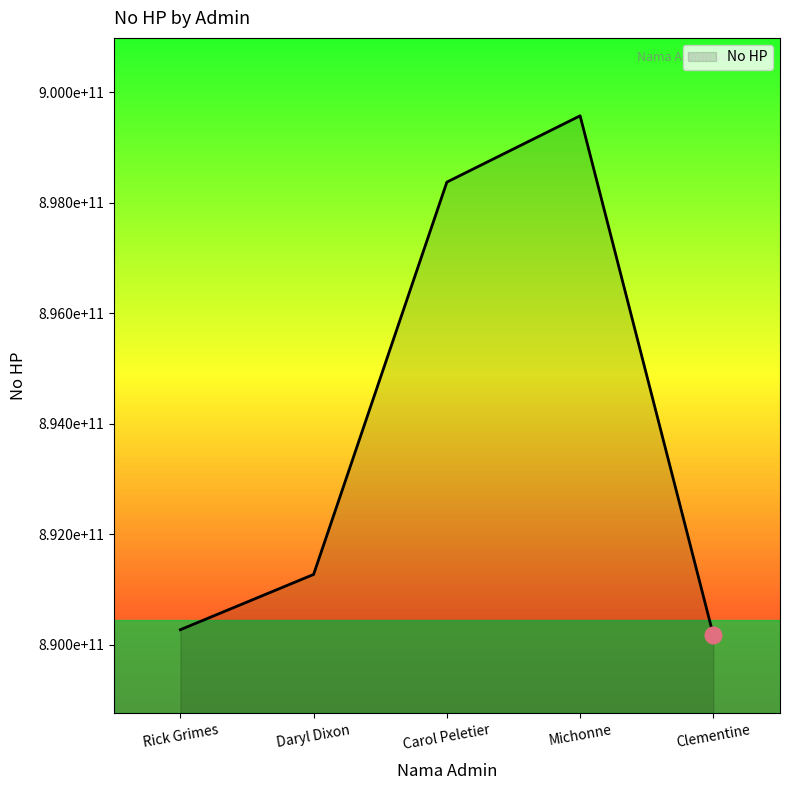

What is the greatest value displayed?

899572012440